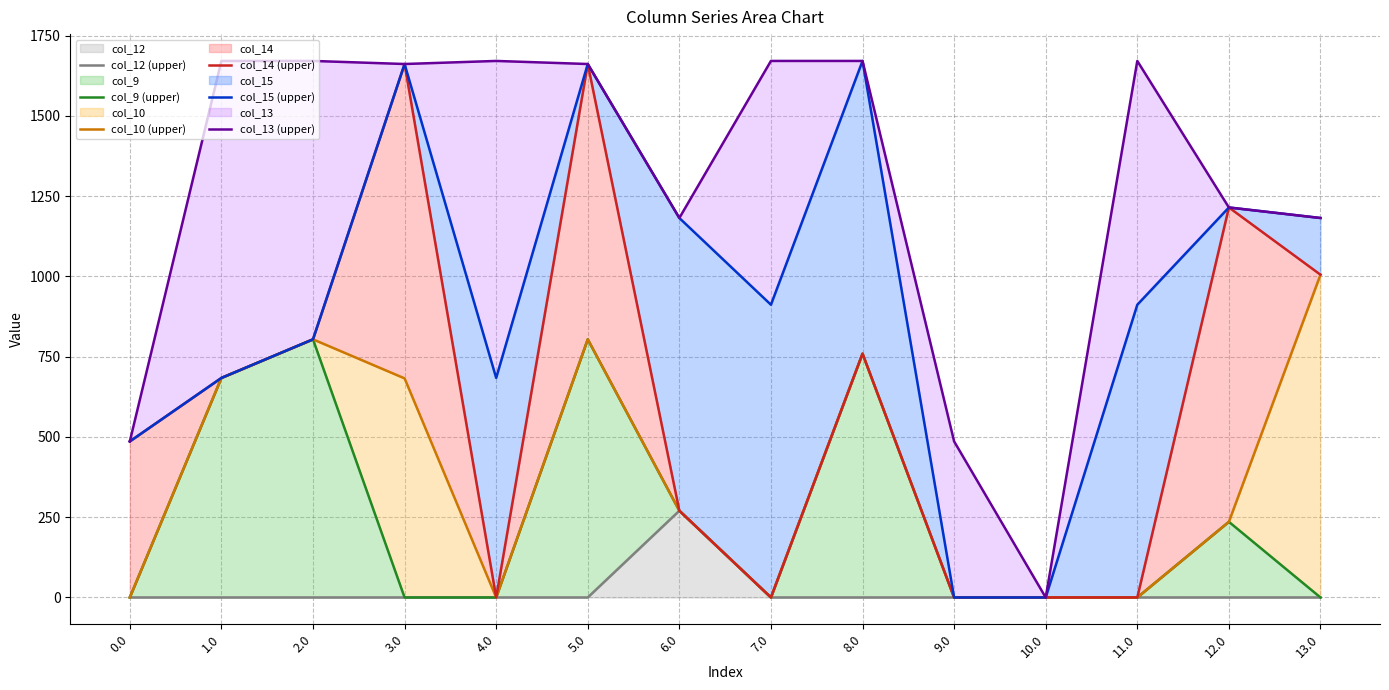

Is the value of col_12 (upper) at 1.0 greater than the value of col_13 (upper) at 8.0?

No